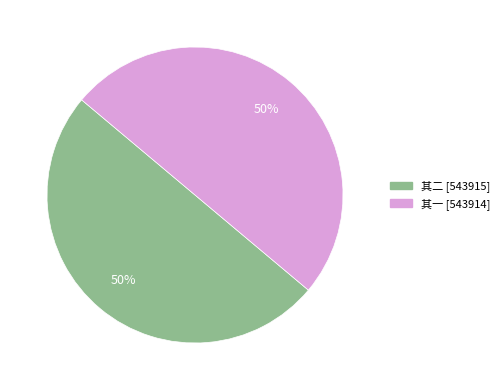

To the nearest percent, what is the average slice percentage?

50%